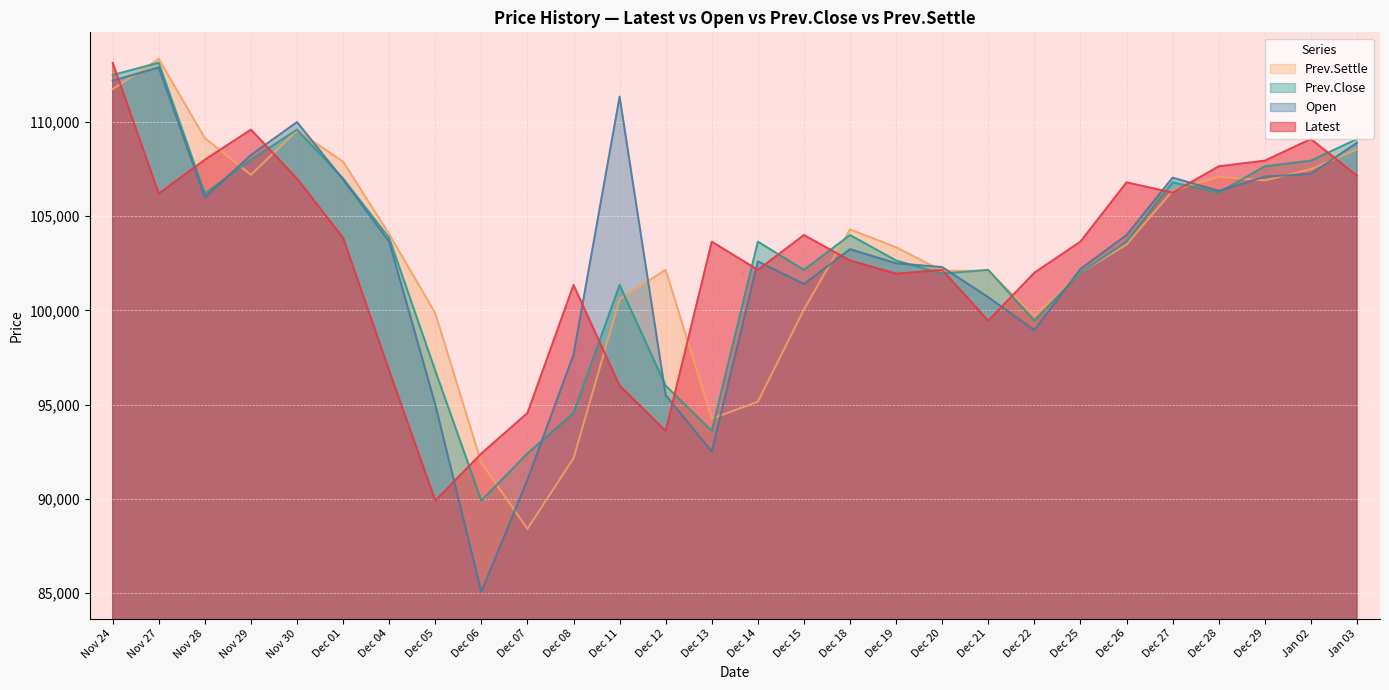

What is the difference between the Prev.Close values at Nov 24 and Dec 05?

15700